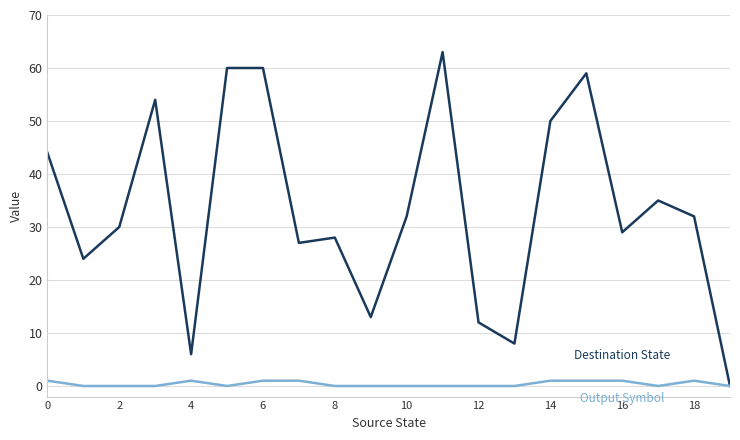

What is the maximum value shown in the chart?

63